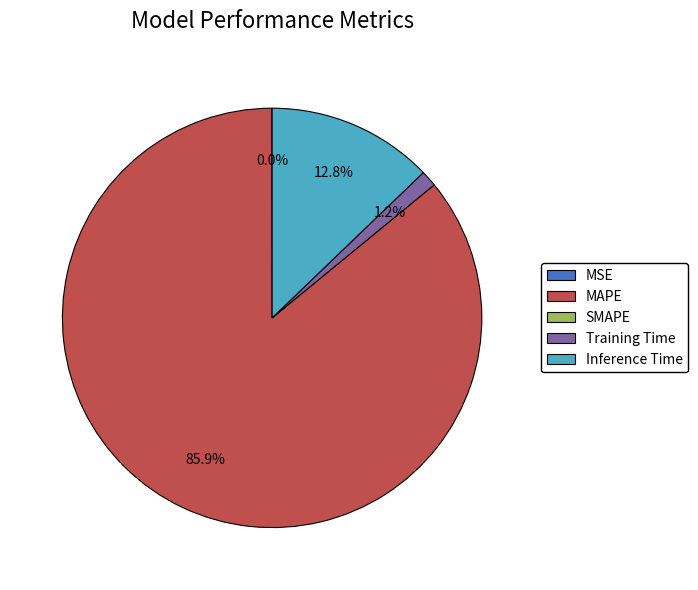

Does any single category account for the majority?

Yes